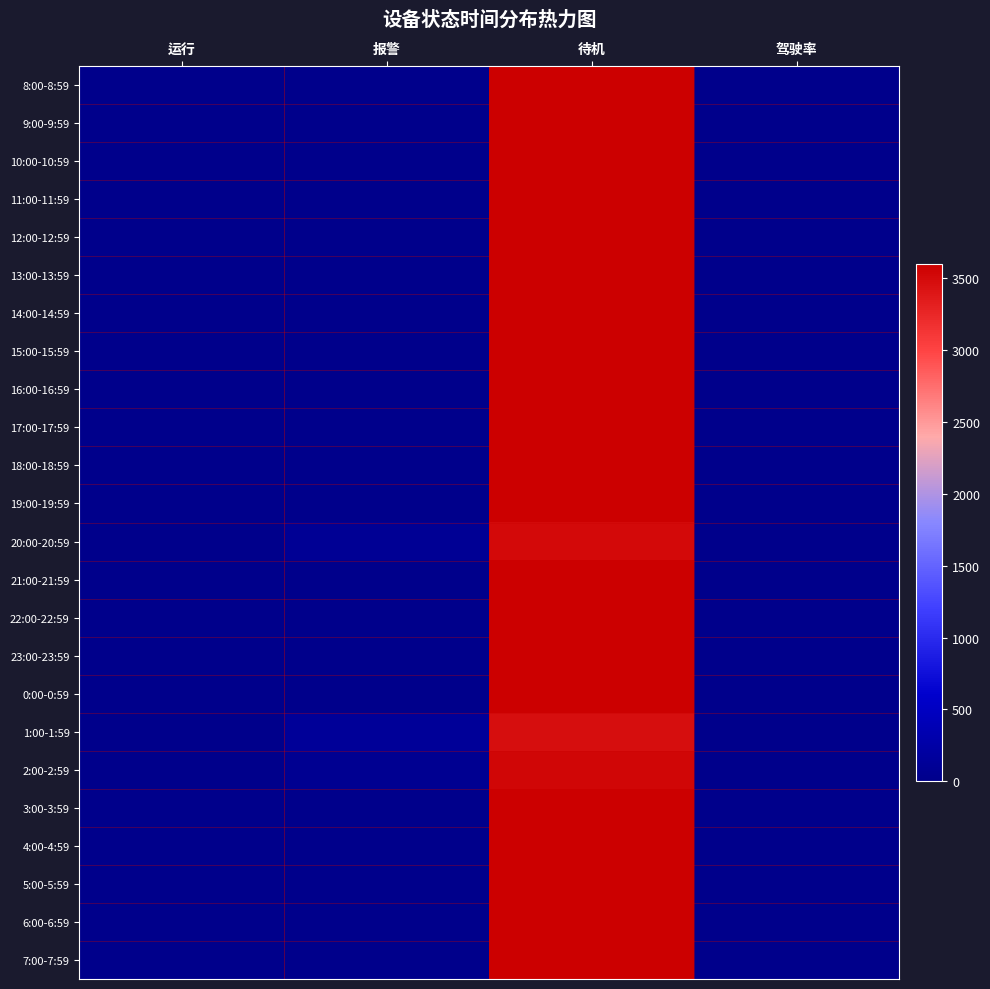

Reading left to right, transcribe all the data shown in this chart.

8:00-8:59: 运行=0	报警=0	待机=3598	驾驶率=0
9:00-9:59: 运行=0	报警=0	待机=3598	驾驶率=0
10:00-10:59: 运行=0	报警=0	待机=3598	驾驶率=0
11:00-11:59: 运行=0	报警=0	待机=3597	驾驶率=0
12:00-12:59: 运行=0	报警=0	待机=3598	驾驶率=0
13:00-13:59: 运行=0	报警=0	待机=3598	驾驶率=0
14:00-14:59: 运行=0	报警=0	待机=3597	驾驶率=0
15:00-15:59: 运行=0	报警=0	待机=3598	驾驶率=0
16:00-16:59: 运行=0	报警=0	待机=3598	驾驶率=0
17:00-17:59: 运行=0	报警=0	待机=3598	驾驶率=0
18:00-18:59: 运行=0	报警=0	待机=3598	驾驶率=0
19:00-19:59: 运行=0	报警=0	待机=3598	驾驶率=0
20:00-20:59: 运行=0	报警=90	待机=3508	驾驶率=0
21:00-21:59: 运行=0	报警=0	待机=3598	驾驶率=0
22:00-22:59: 运行=0	报警=0	待机=3598	驾驶率=0
23:00-23:59: 运行=0	报警=0	待机=3598	驾驶率=0
0:00-0:59: 运行=0	报警=0	待机=3599	驾驶率=0
1:00-1:59: 运行=0	报警=138	待机=3460	驾驶率=0
2:00-2:59: 运行=0	报警=57	待机=3541	驾驶率=0
3:00-3:59: 运行=0	报警=0	待机=3598	驾驶率=0
4:00-4:59: 运行=0	报警=0	待机=3598	驾驶率=0
5:00-5:59: 运行=0	报警=0	待机=3599	驾驶率=0
6:00-6:59: 运行=0	报警=0	待机=3598	驾驶率=0
7:00-7:59: 运行=0	报警=0	待机=3598	驾驶率=0